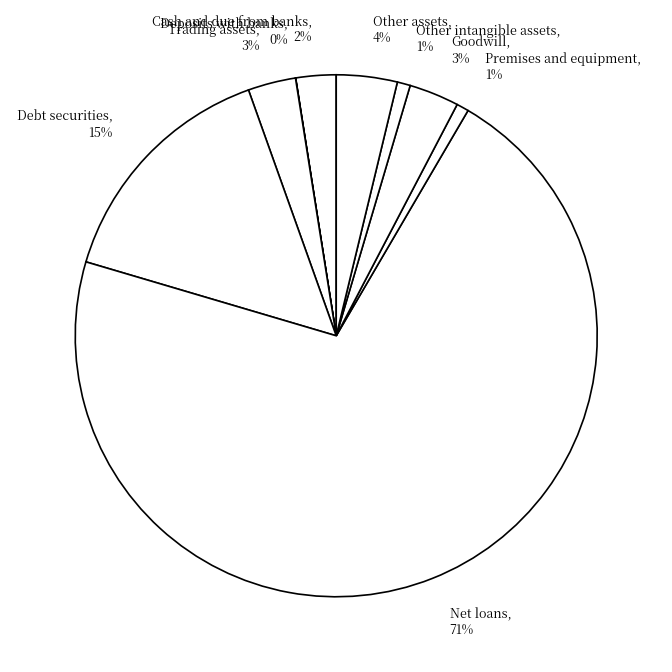

To the nearest percent, what is the average slice percentage?

11%